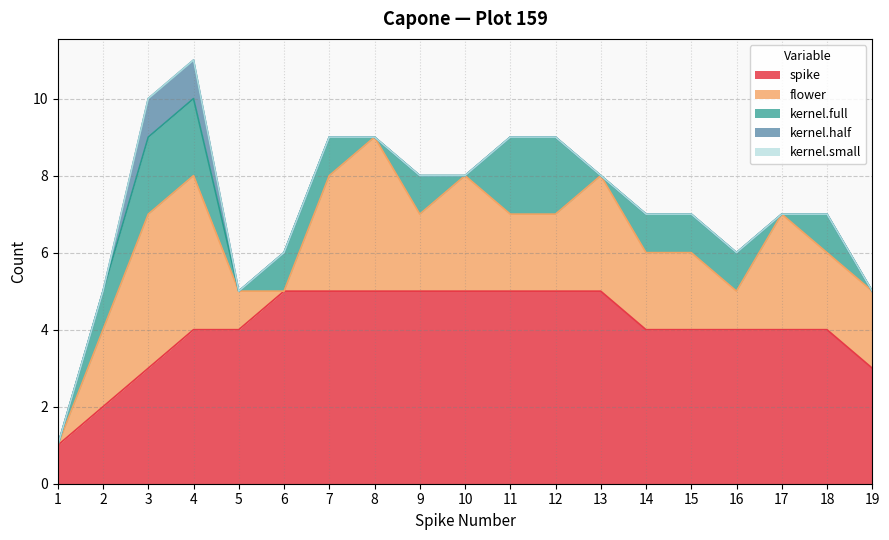

Is the value of spike at 14 greater than the value of kernel.half at 19?

Yes